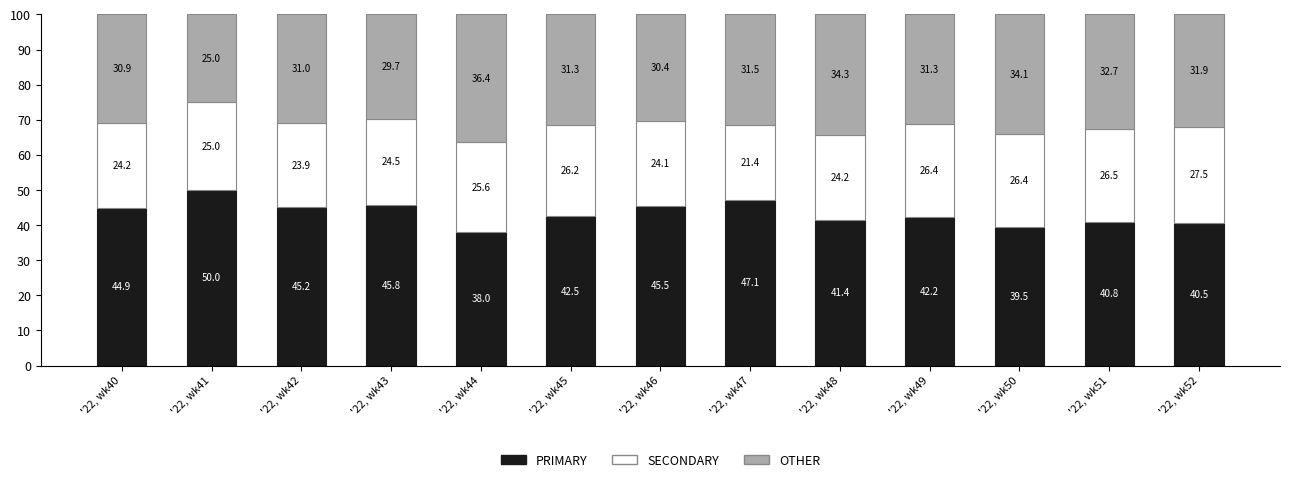

What are all the series names shown in the legend?

PRIMARY, SECONDARY, OTHER